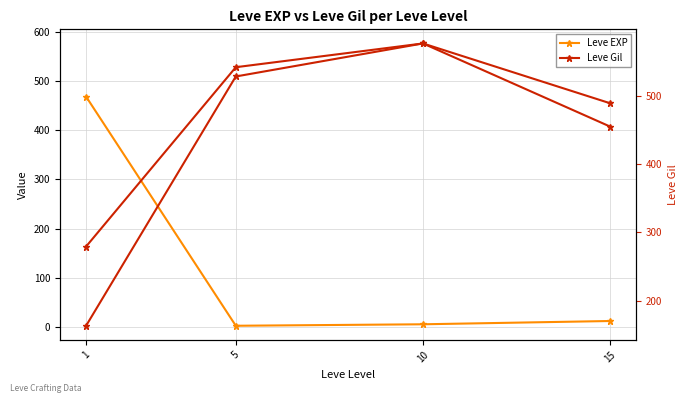

At which category is the sum across all series the highest?

10